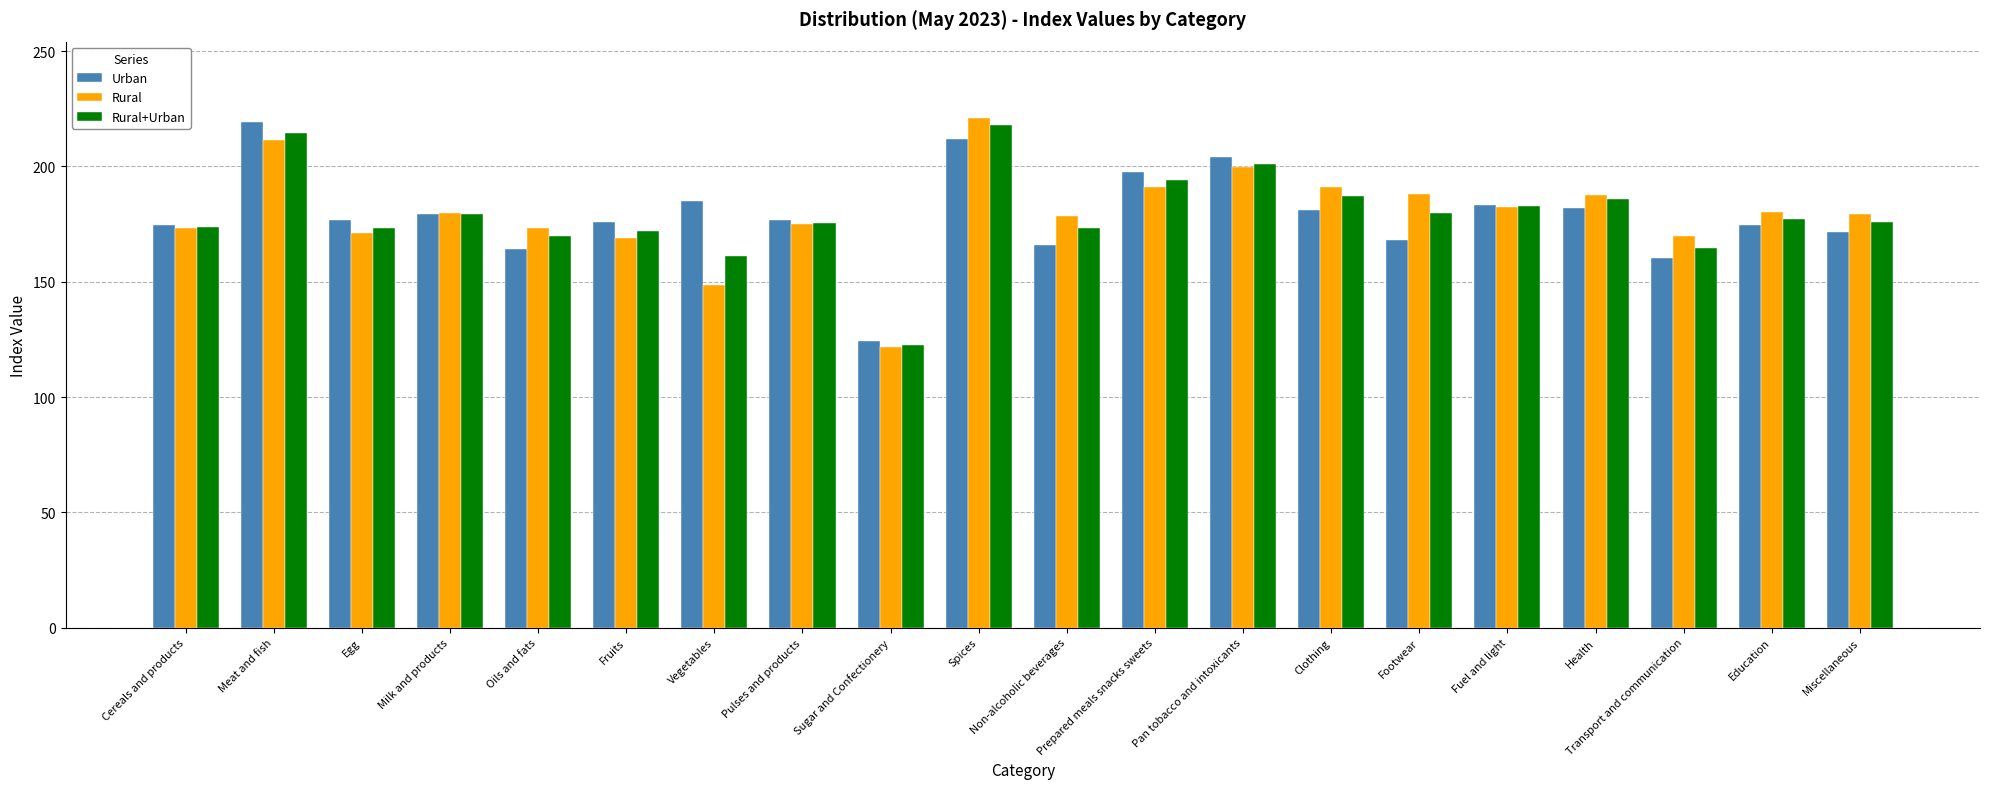

How many values in the Rural+Urban series exceed 177?

10